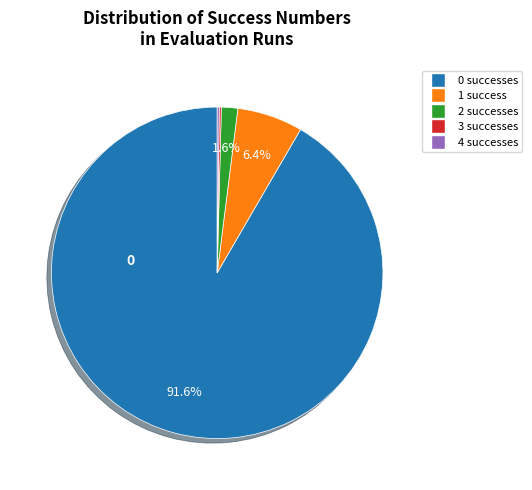

True or false: 1 accounts for 6% of the total.

True